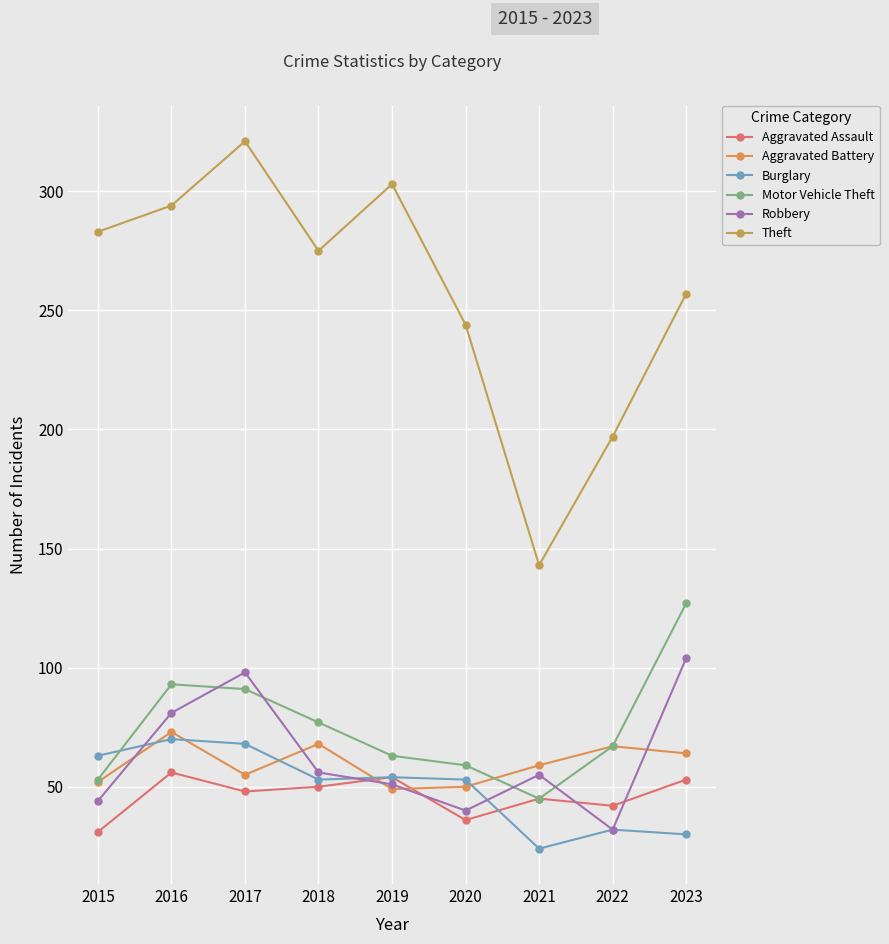

In Theft, how many points are lower than both neighbors (excluding endpoints)?

2